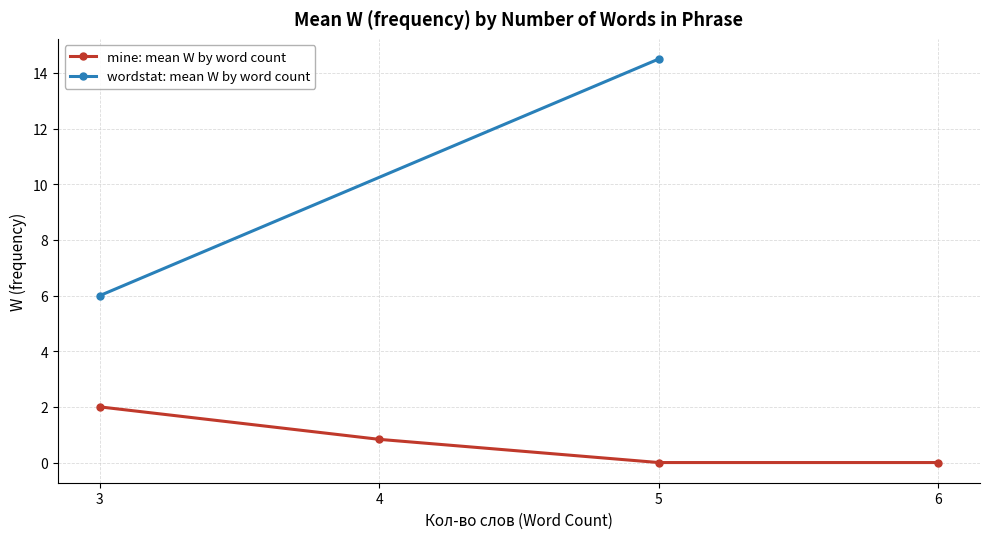

List the labels in order of value, largest first.

3, 4, 5, 6